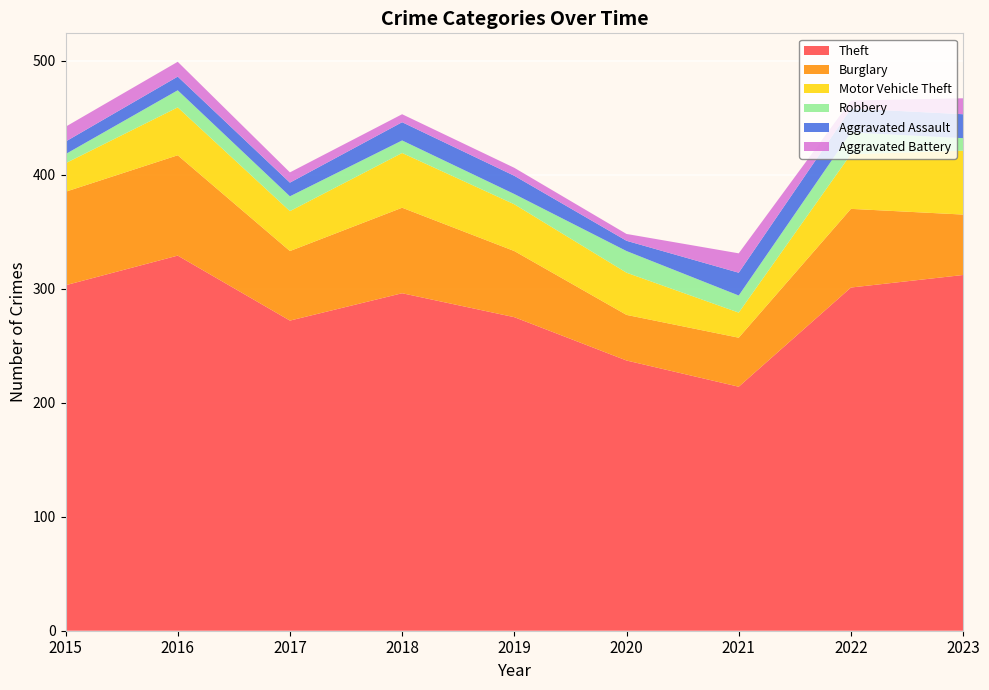

Reading right to left, transcribe all the data shown in this chart.

Theft: 2023=312	2022=301	2021=214	2020=237	2019=275	2018=296	2017=272	2016=329	2015=303
Burglary: 2023=53	2022=69	2021=43	2020=40	2019=58	2018=75	2017=61	2016=88	2015=82
Motor Vehicle Theft: 2023=56	2022=48	2021=22	2020=37	2019=41	2018=48	2017=35	2016=42	2015=25
Robbery: 2023=11	2022=19	2021=15	2020=19	2019=9	2018=11	2017=13	2016=15	2015=8
Aggravated Assault: 2023=21	2022=21	2021=20	2020=9	2019=16	2018=16	2017=12	2016=12	2015=11
Aggravated Battery: 2023=14	2022=7	2021=17	2020=6	2019=7	2018=7	2017=9	2016=13	2015=13